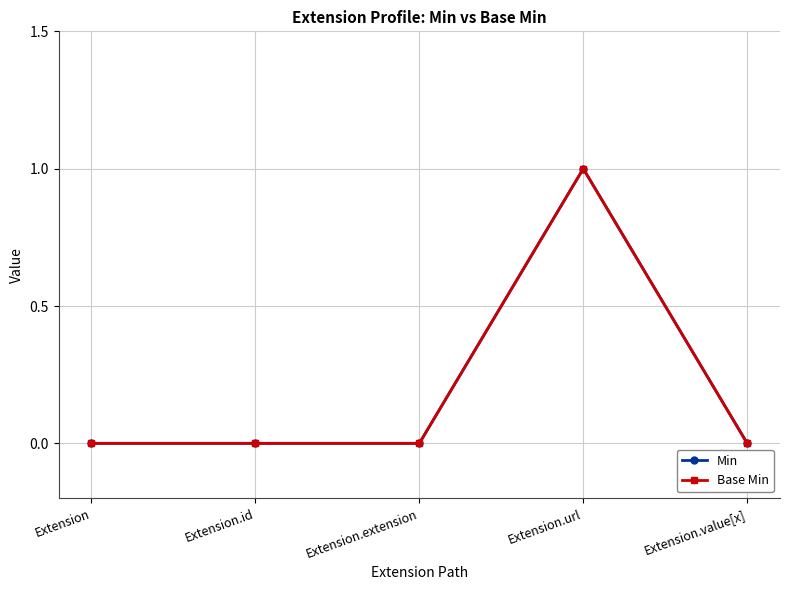

Is this an area chart (filled region under the line)?

No